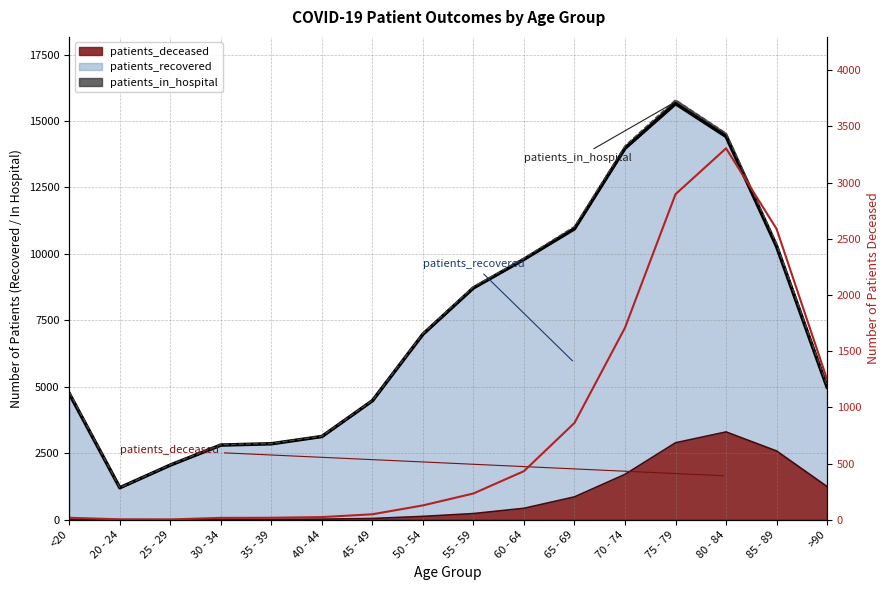

Reading right to left, extract all data points from this chart.

1249	2588	3305	2897	1709	862	433	234	128	49	24	18	17	3	4	18